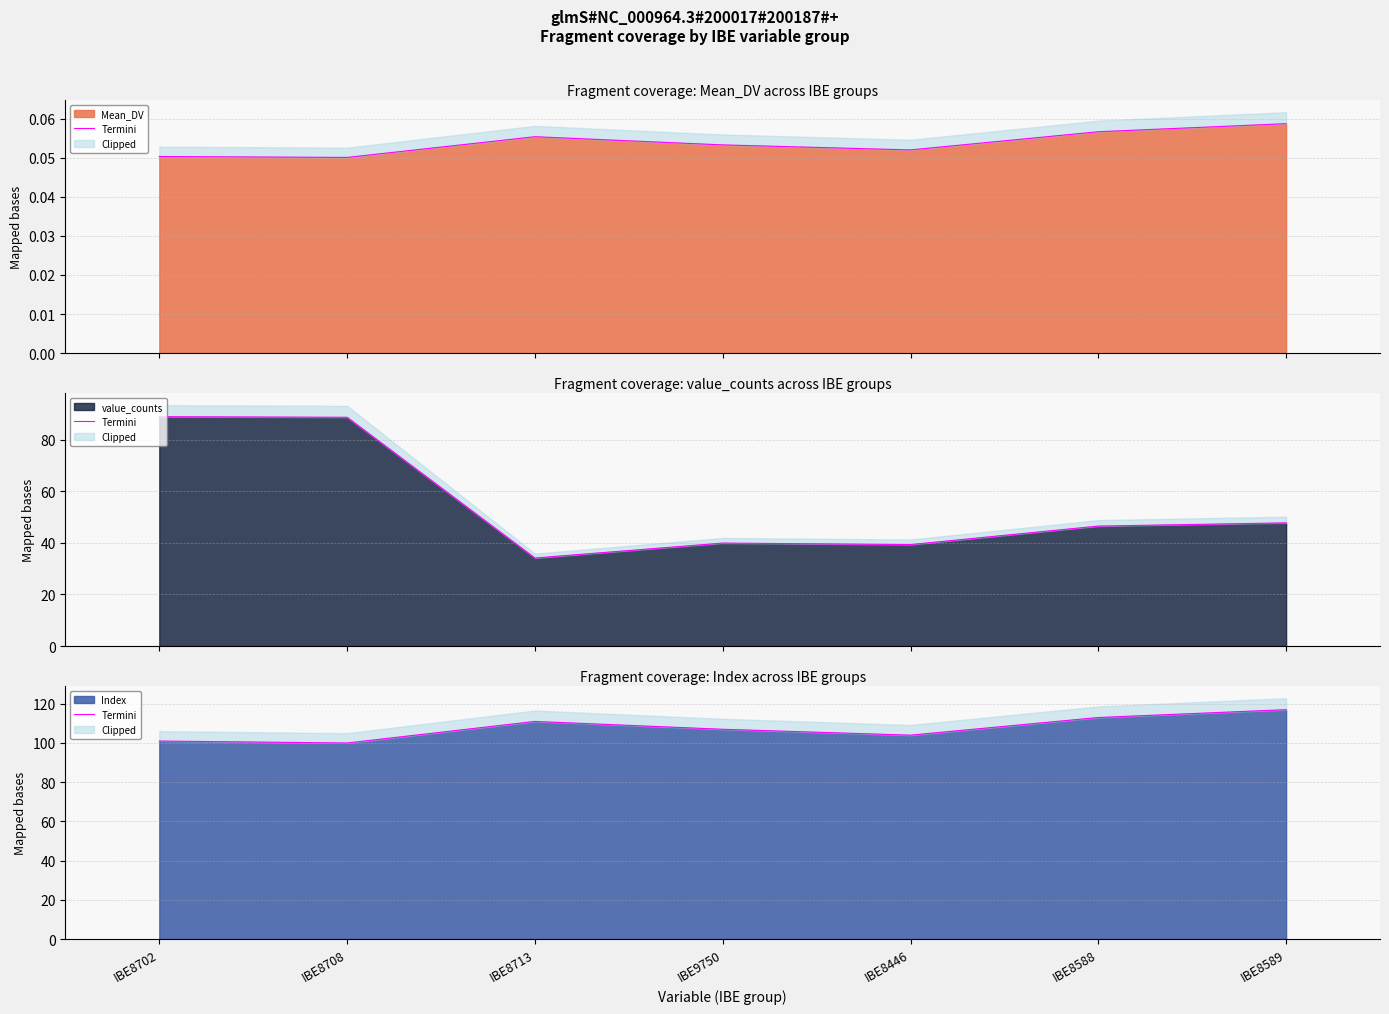

Approximately how many times larger is the value at IBE8713 compared to IBE9750?

1.0